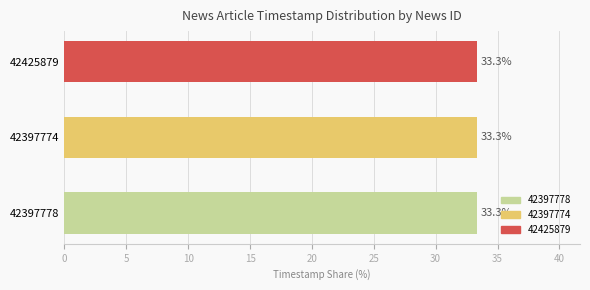

Reading top to bottom, what are all the values shown in this chart?

42425879=33.3	42397774=33.3	42397778=33.3